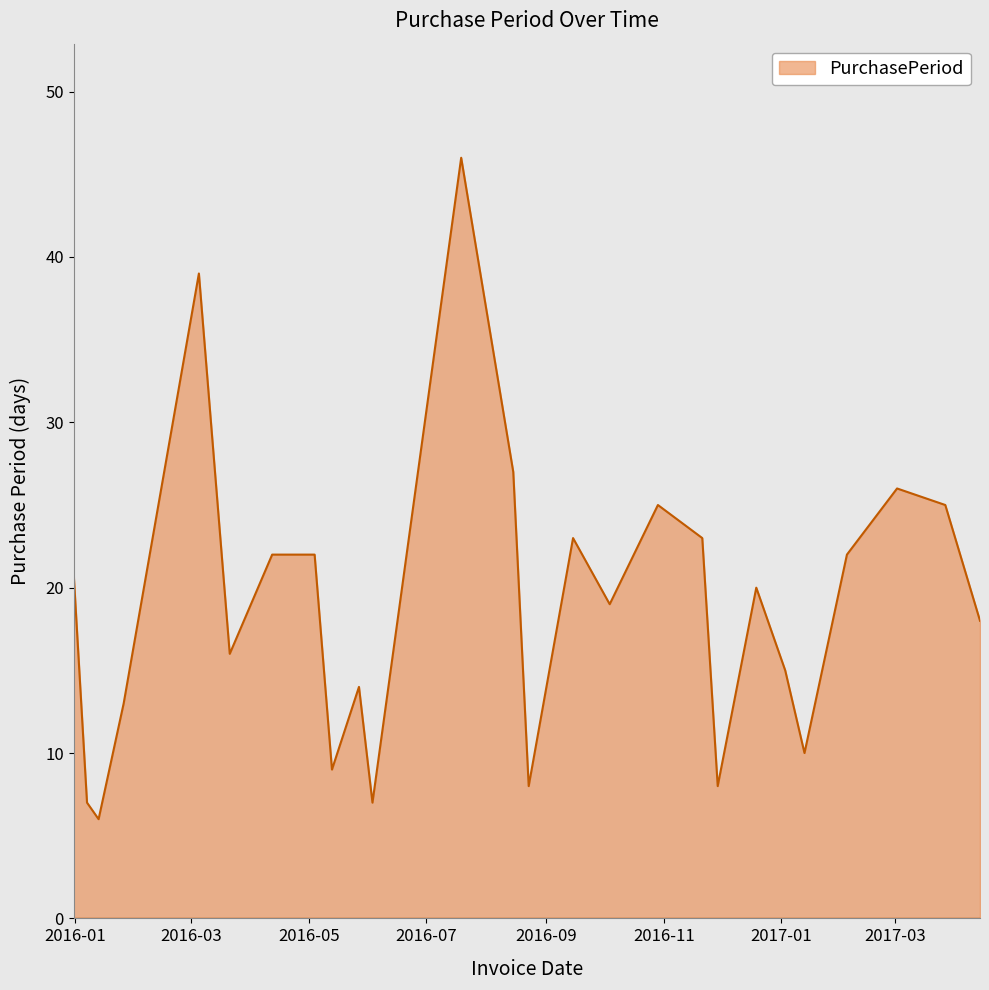

What is the greatest value displayed?

46